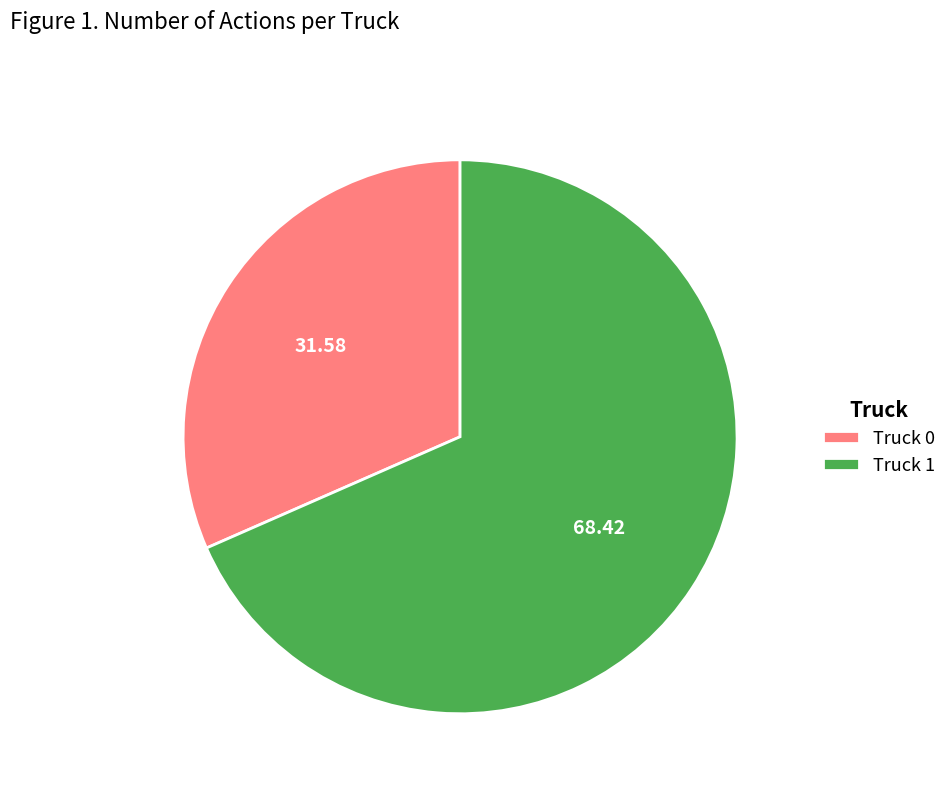

True or false: Truck 1 accounts for 78% of the total.

False